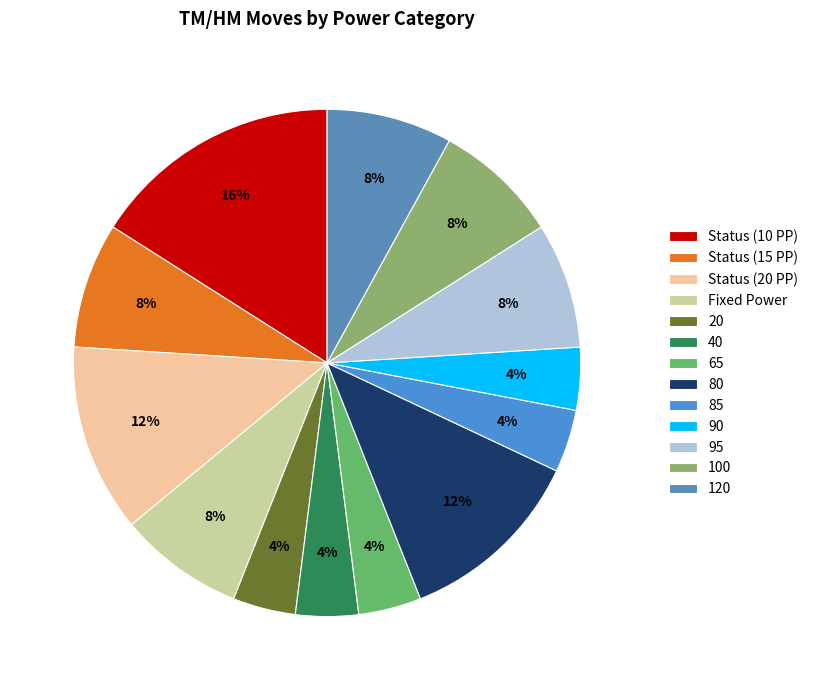

What is the total percentage of 80 and Status (20 PP)?

24.0%